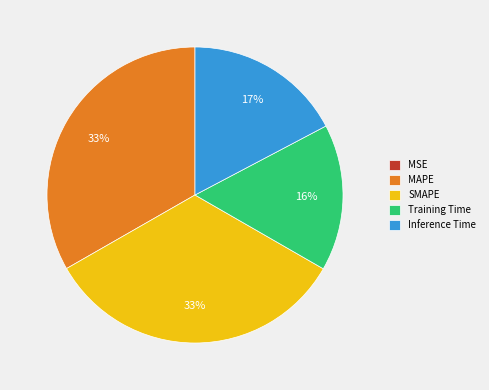

The MAPE slice represents 44% of the pie. True or false?

False